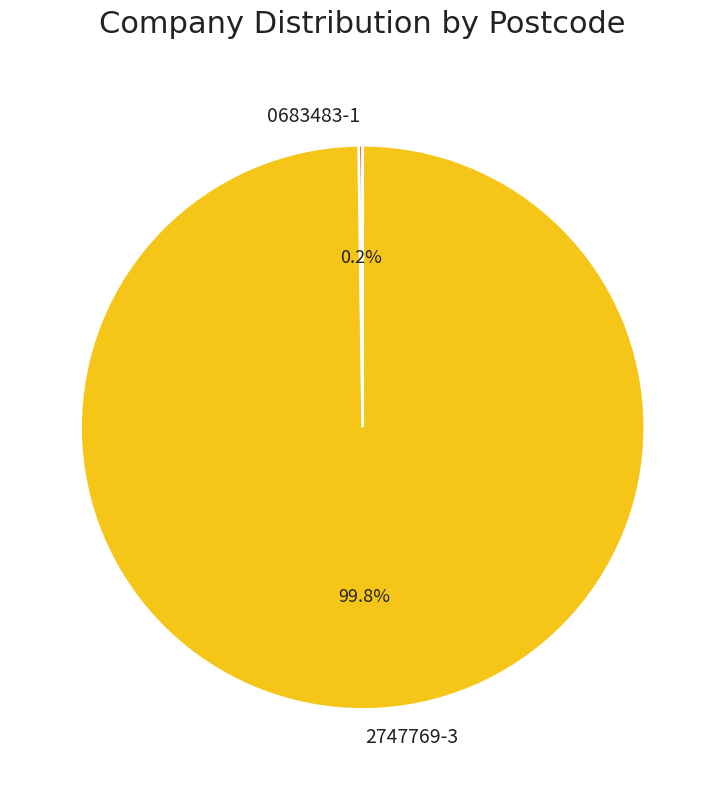

What is the largest slice in the pie chart?

2747769-3